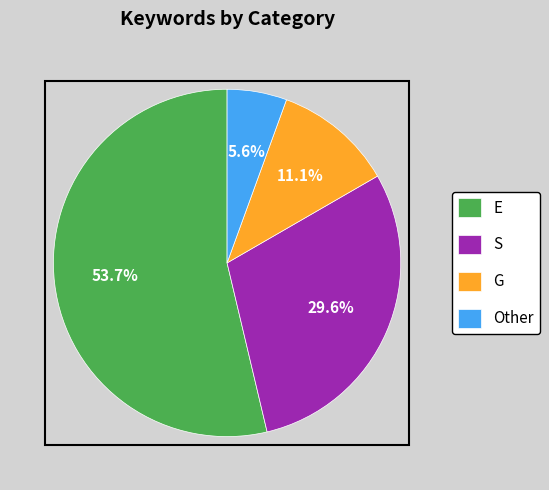

To the nearest percent, what is the combined percentage of G and S?

41%